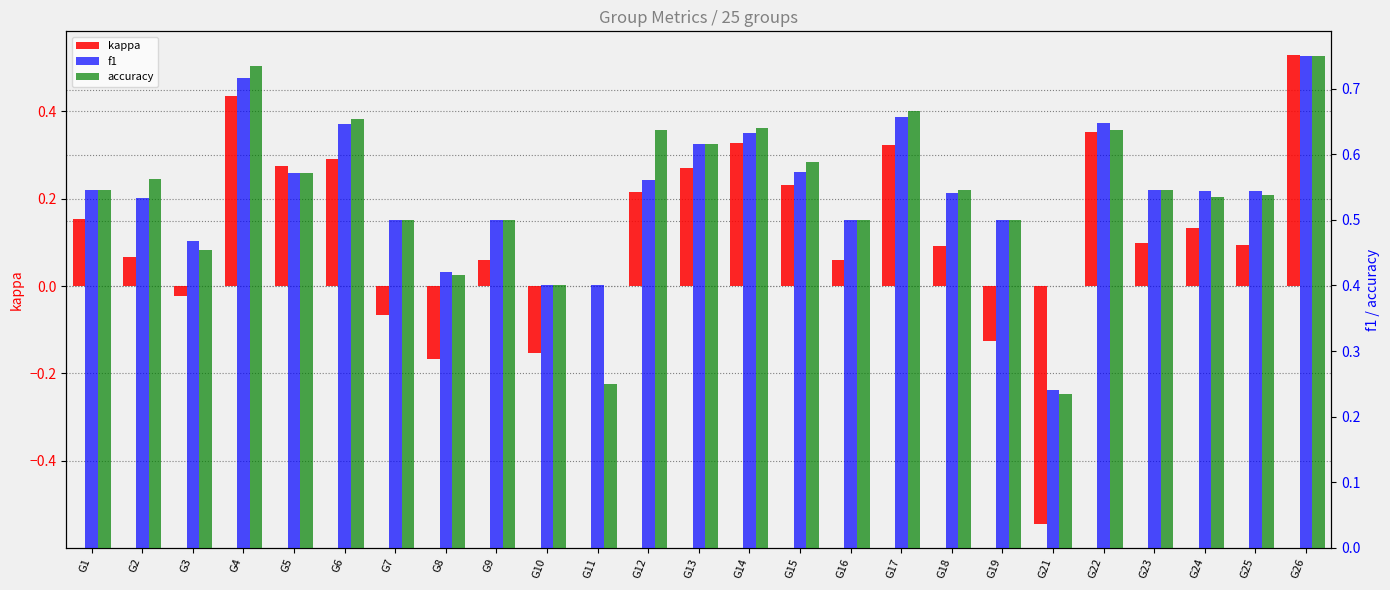

Which series changed the most between G21 and G26?

kappa